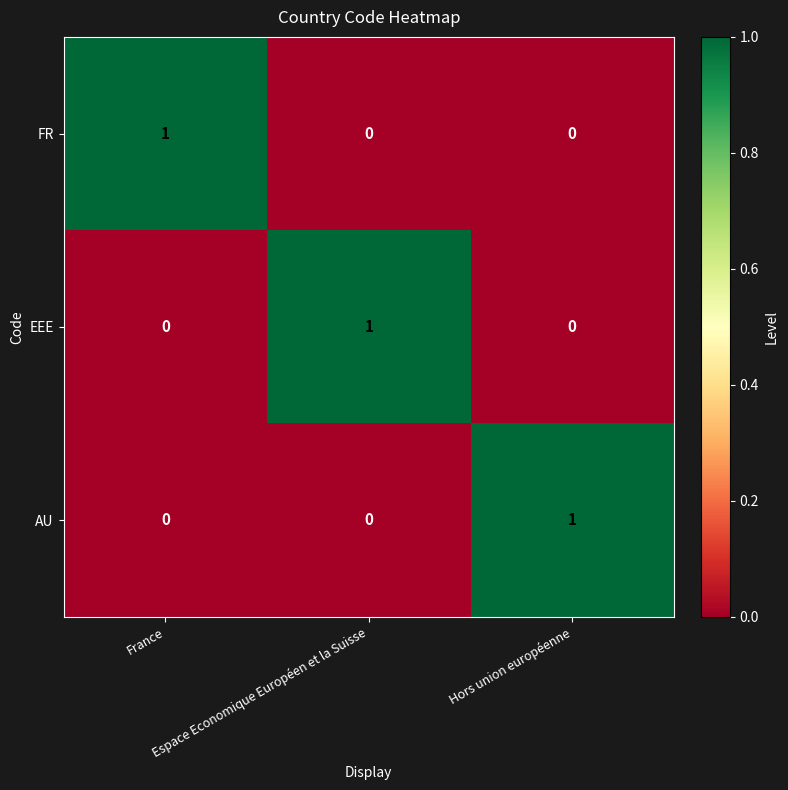

At how many categories does at least one series exceed 0?

3